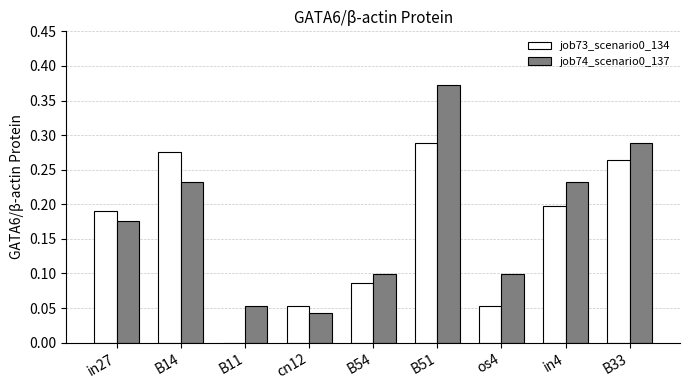

Which label corresponds to the largest value in the chart?

B51